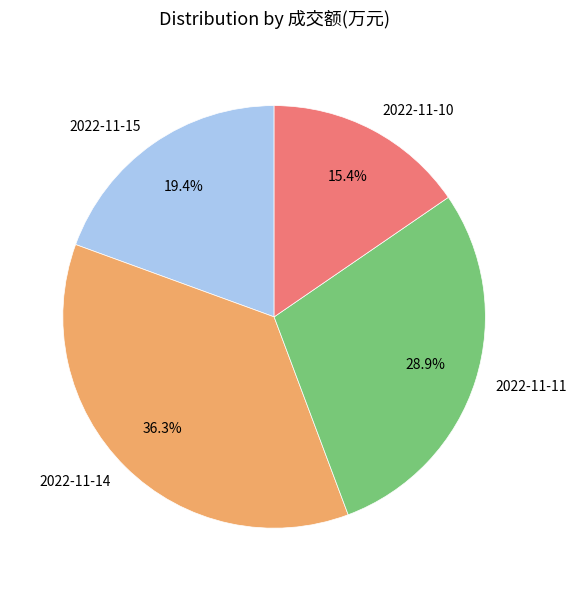

To the nearest percent, what percentage of the pie is 2022-11-15?

19%